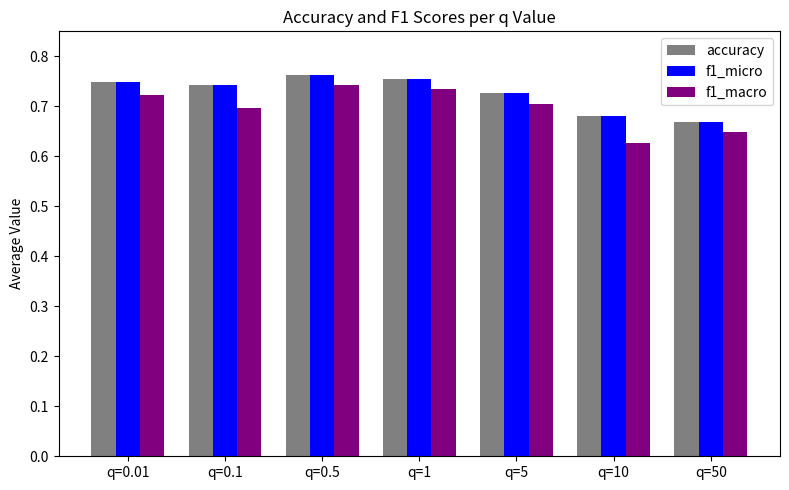

What are all the series names shown in the legend?

accuracy, f1_micro, f1_macro